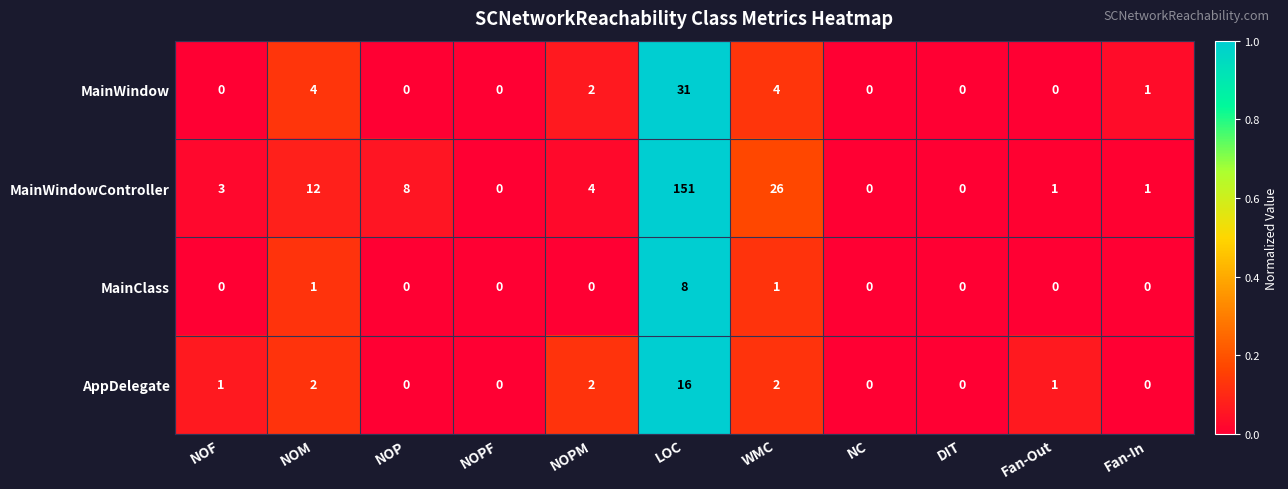

Rank the series by their maximum value, from highest to lowest.

MainWindowController, MainWindow, AppDelegate, MainClass